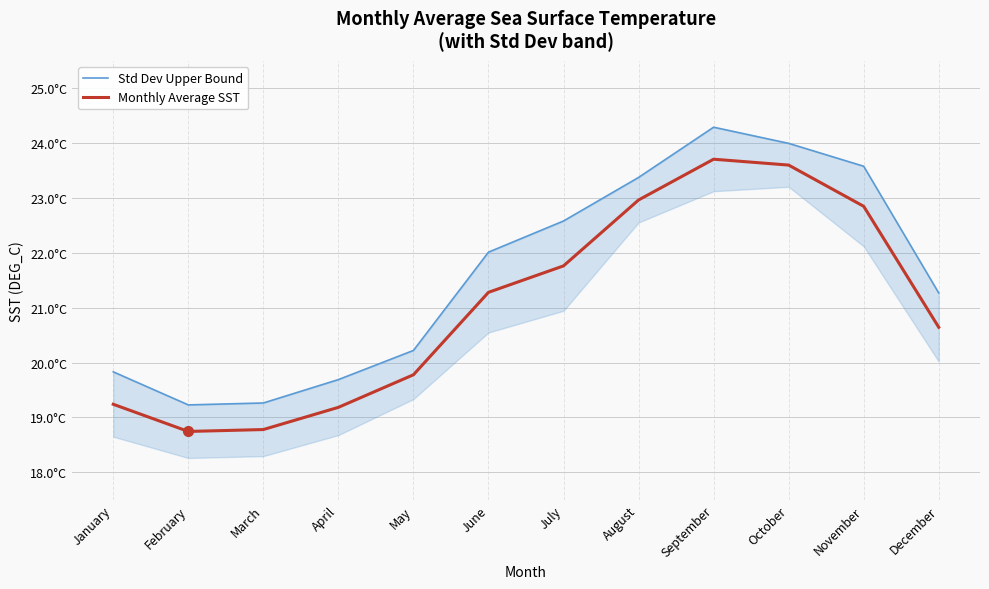

Is the value of Std Dev Upper Bound at February greater than the value of Monthly Average SST at July?

No